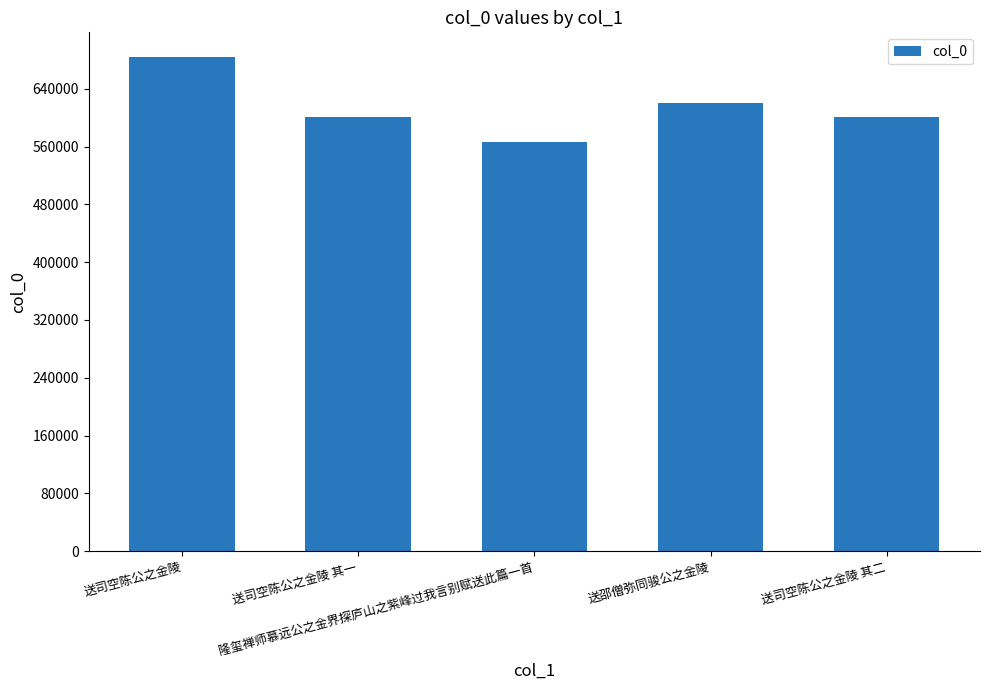

What is the difference between the maximum and minimum values?

117970